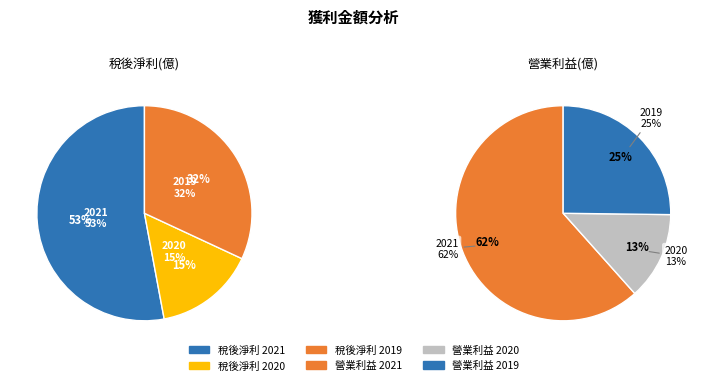

Combined, do 2020 and 2021 account for over 50%?

Yes